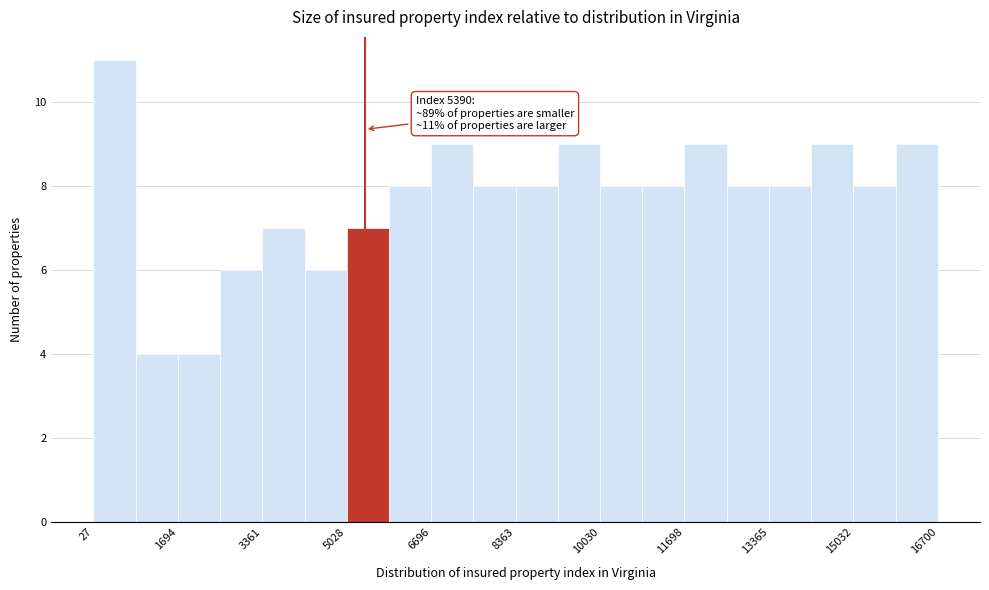

Which range on the x-axis has the tallest bar?

0 to 800